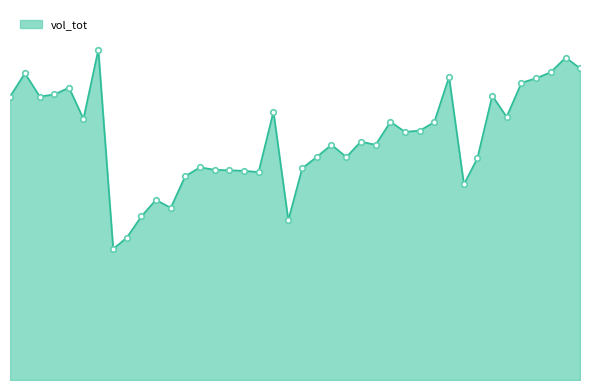

At which category does the chart reach its minimum across all series?

01.02.2015